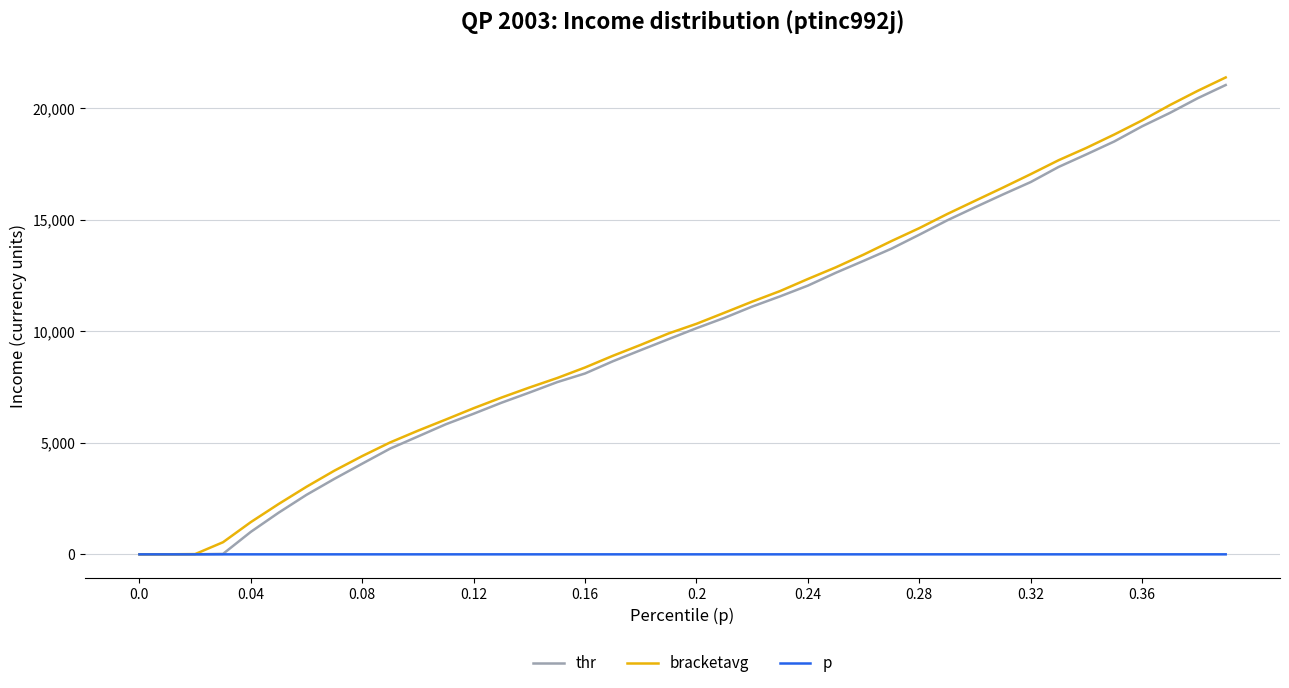

What are all the series names shown in the legend?

thr, bracketavg, p